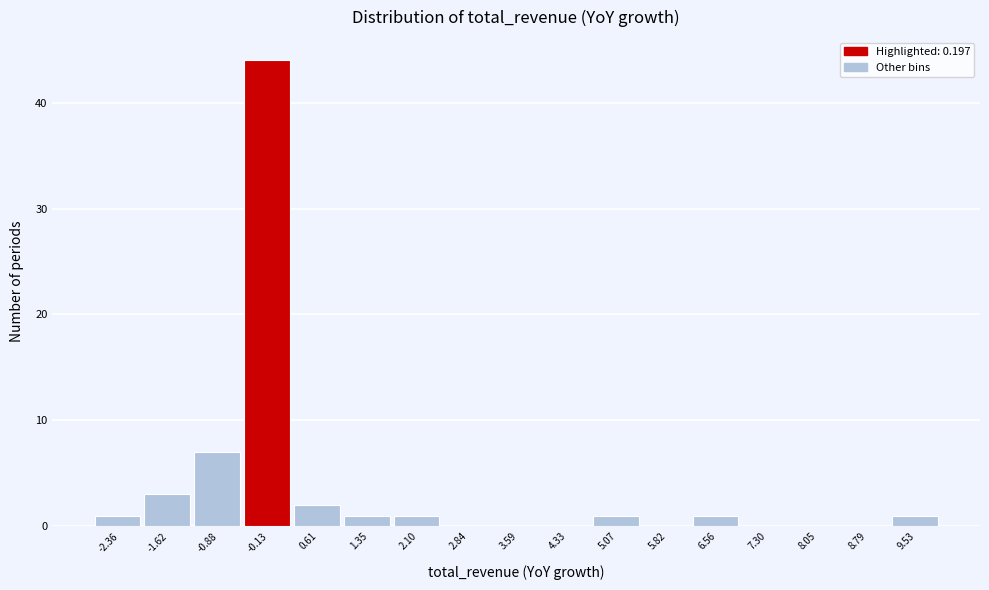

Reading right to left, list all the values displayed in this chart.

9.53=1	8.79=0	8.05=0	7.30=0	6.56=1	5.82=0	5.07=1	4.33=0	3.59=0	2.84=0	2.10=1	1.35=1	0.61=2	-0.13=44	-0.88=7	-1.62=3	-2.36=1